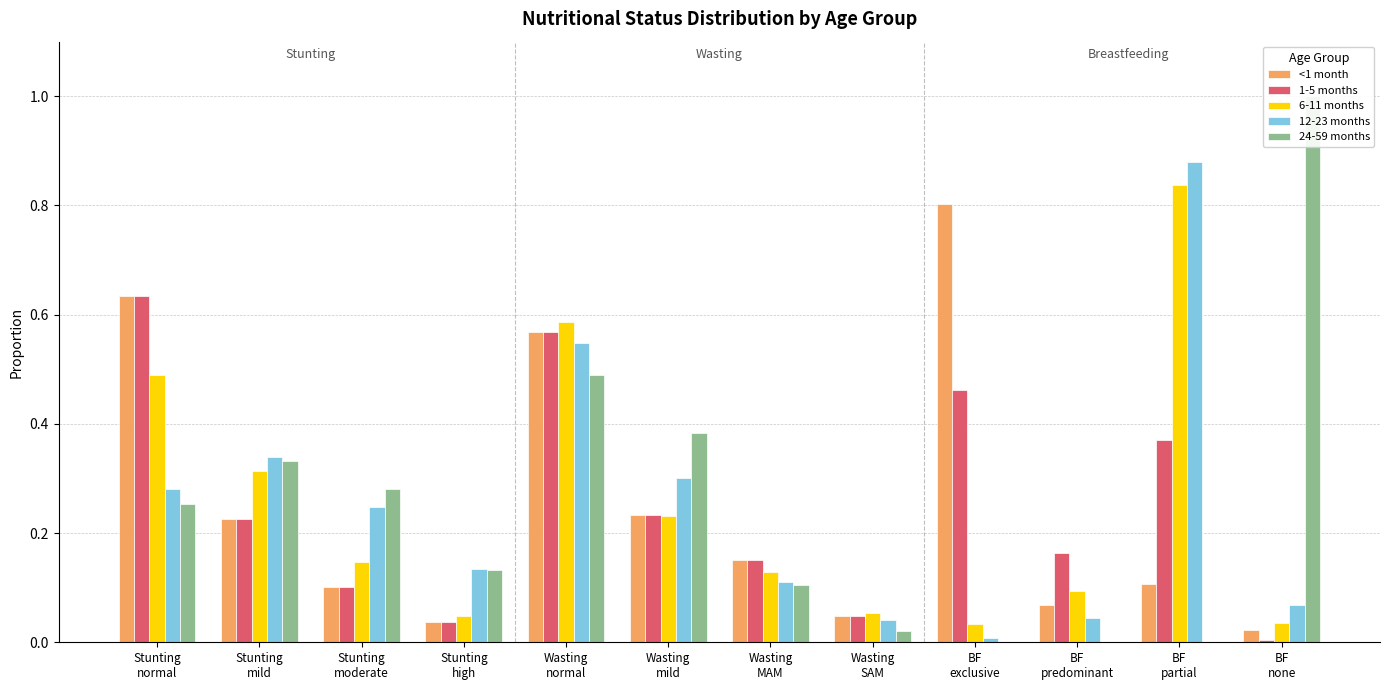

How many distinct data groups are displayed?

5